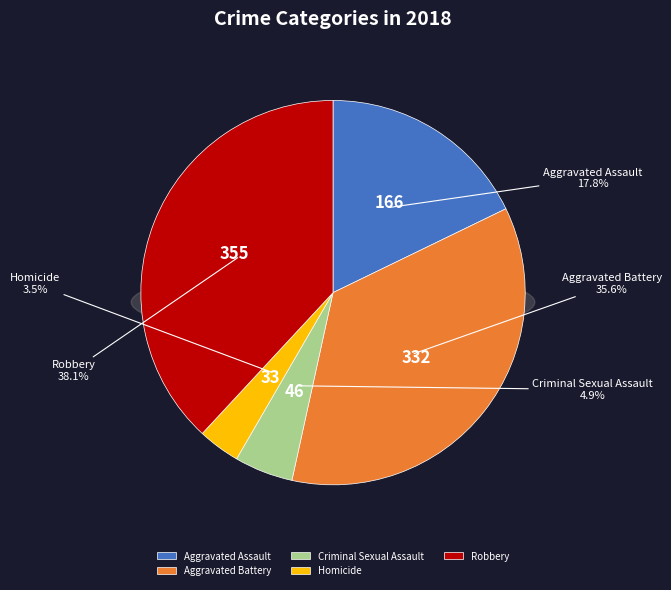

To the nearest percent, what is the difference between the Aggravated Assault and Aggravated Battery slice percentages?

18%